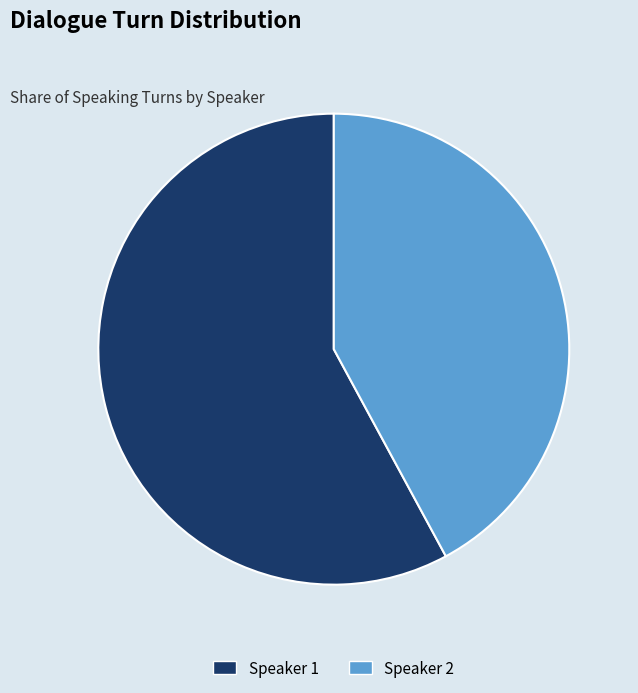

Rank the categories by value from highest to lowest.

Speaker 1, Speaker 2